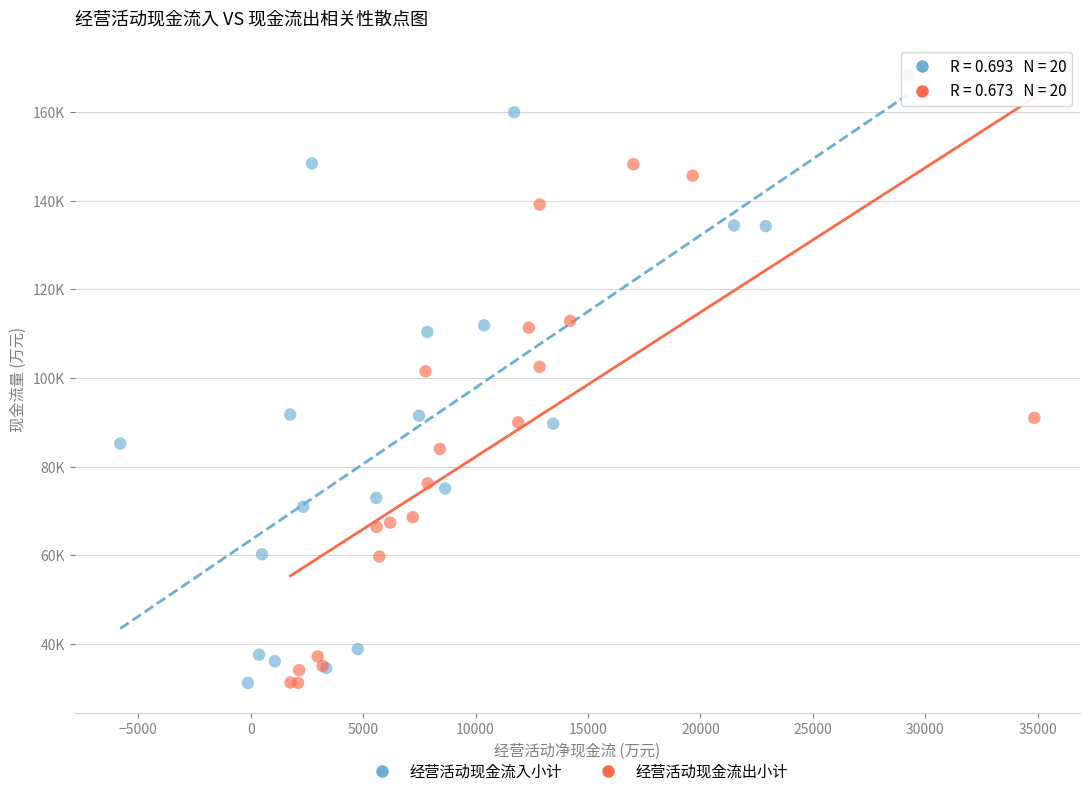

Which series has the widest spread of Y values?

经营活动现金流入小计